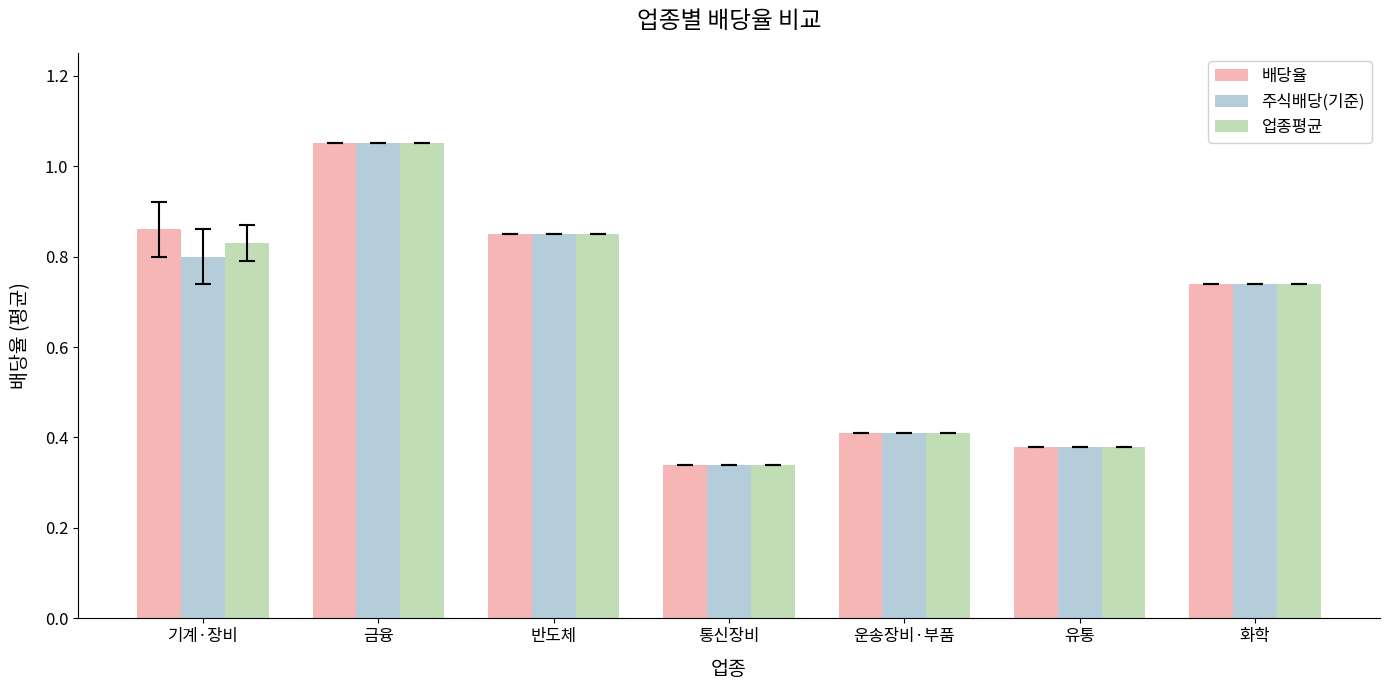

How many groups of bars are there?

7